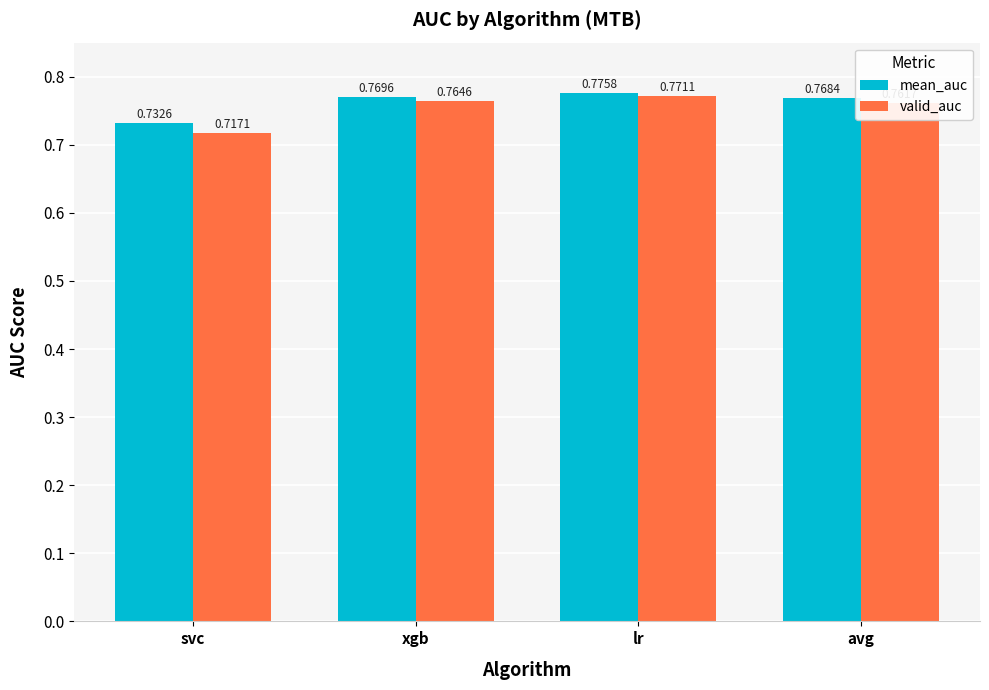

Rank the series by their maximum value, from lowest to highest.

valid_auc, mean_auc